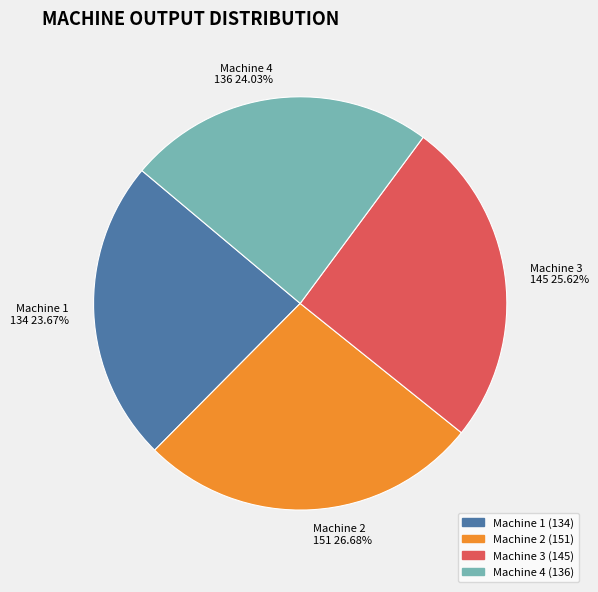

Is there a majority slice in this chart?

No